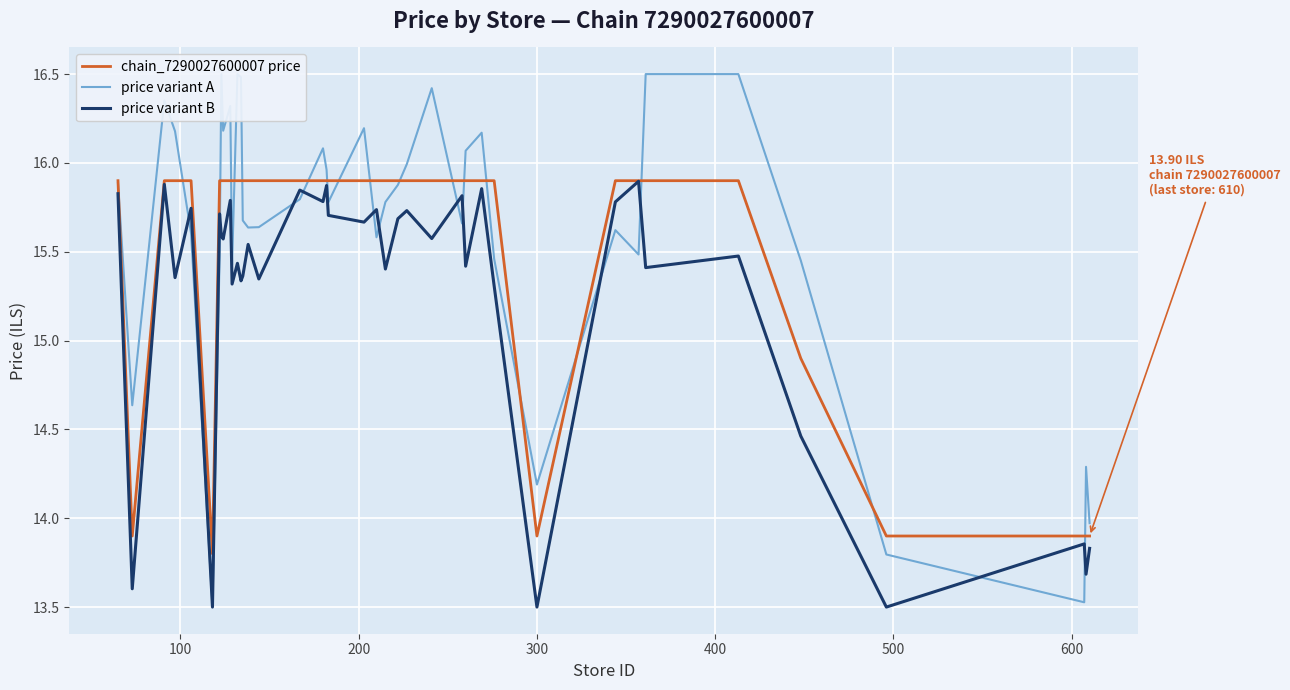

List the series in order of their peak value, highest first.

price variant A, chain_7290027600007 price, price variant B